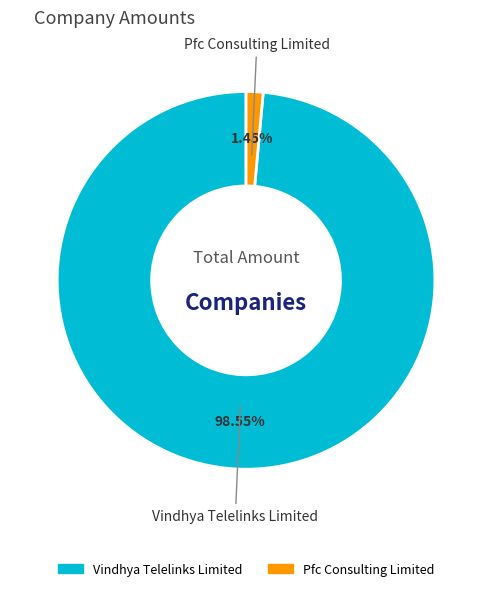

Combined, do Pfc Consulting Limited and Vindhya Telelinks Limited account for over 50%?

Yes